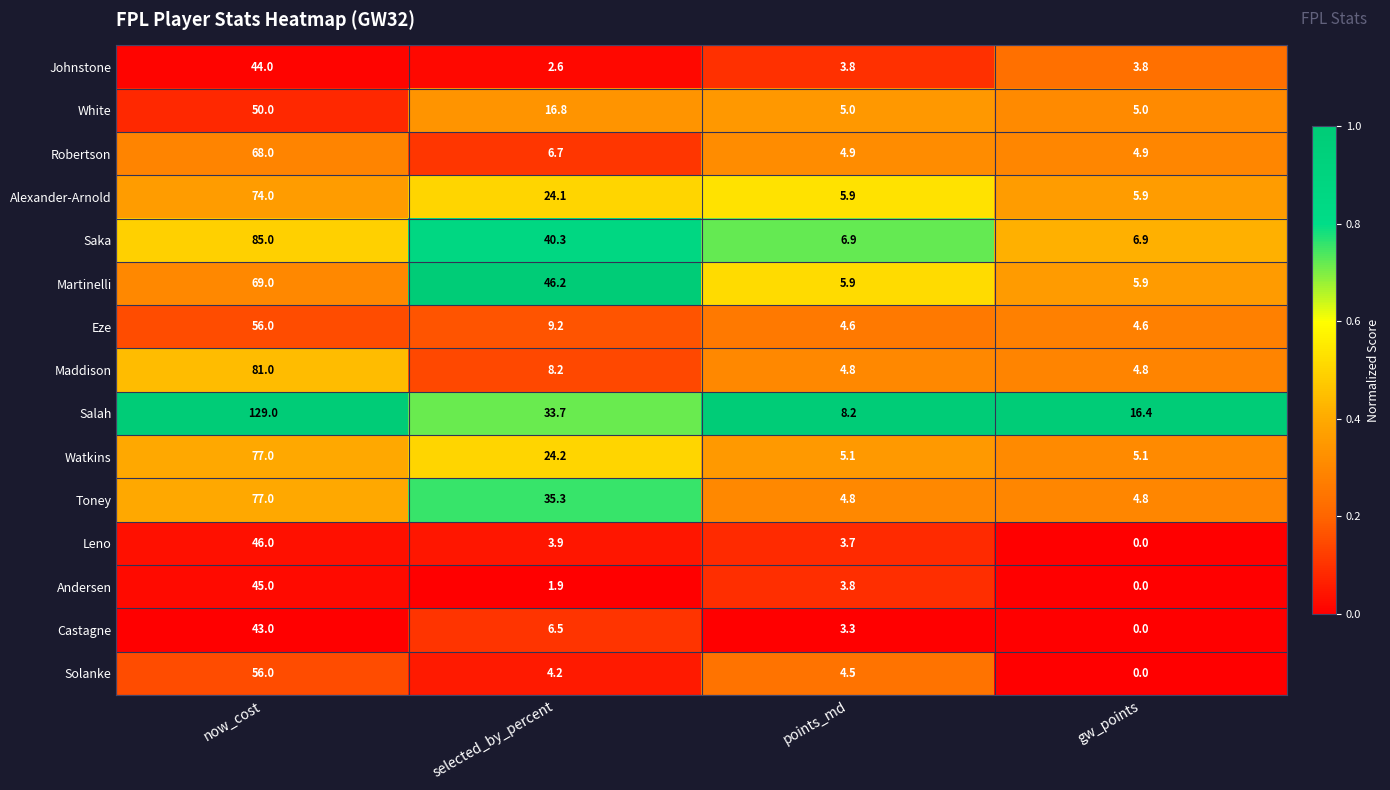

What is the difference between the highest and lowest values at selected_by_percent?

44.3